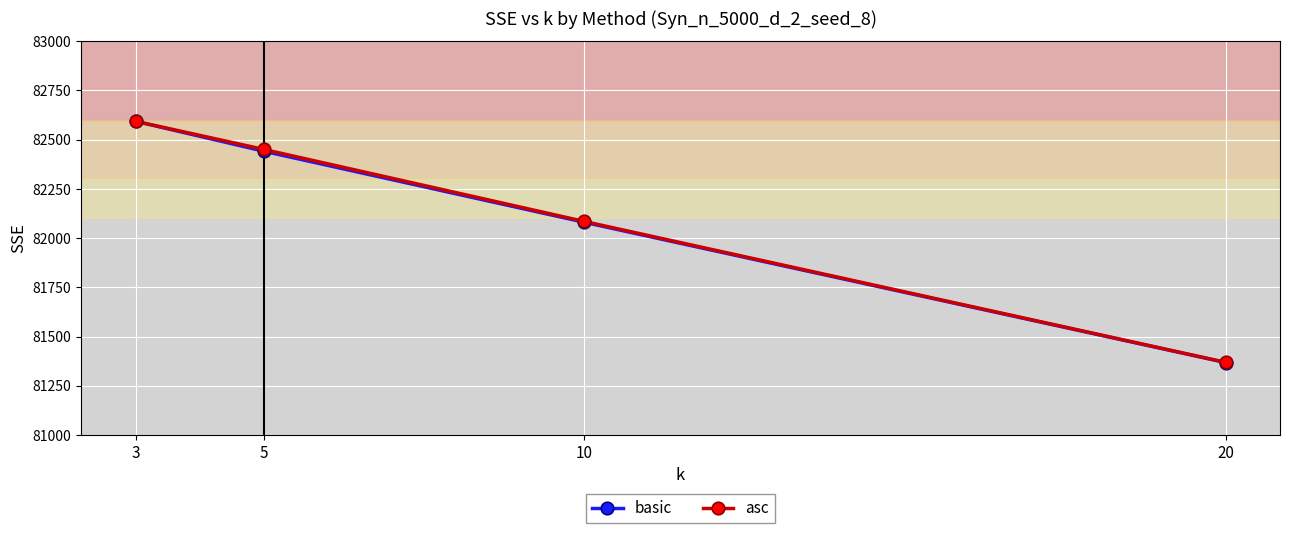

What is the smallest value displayed?

81368.0